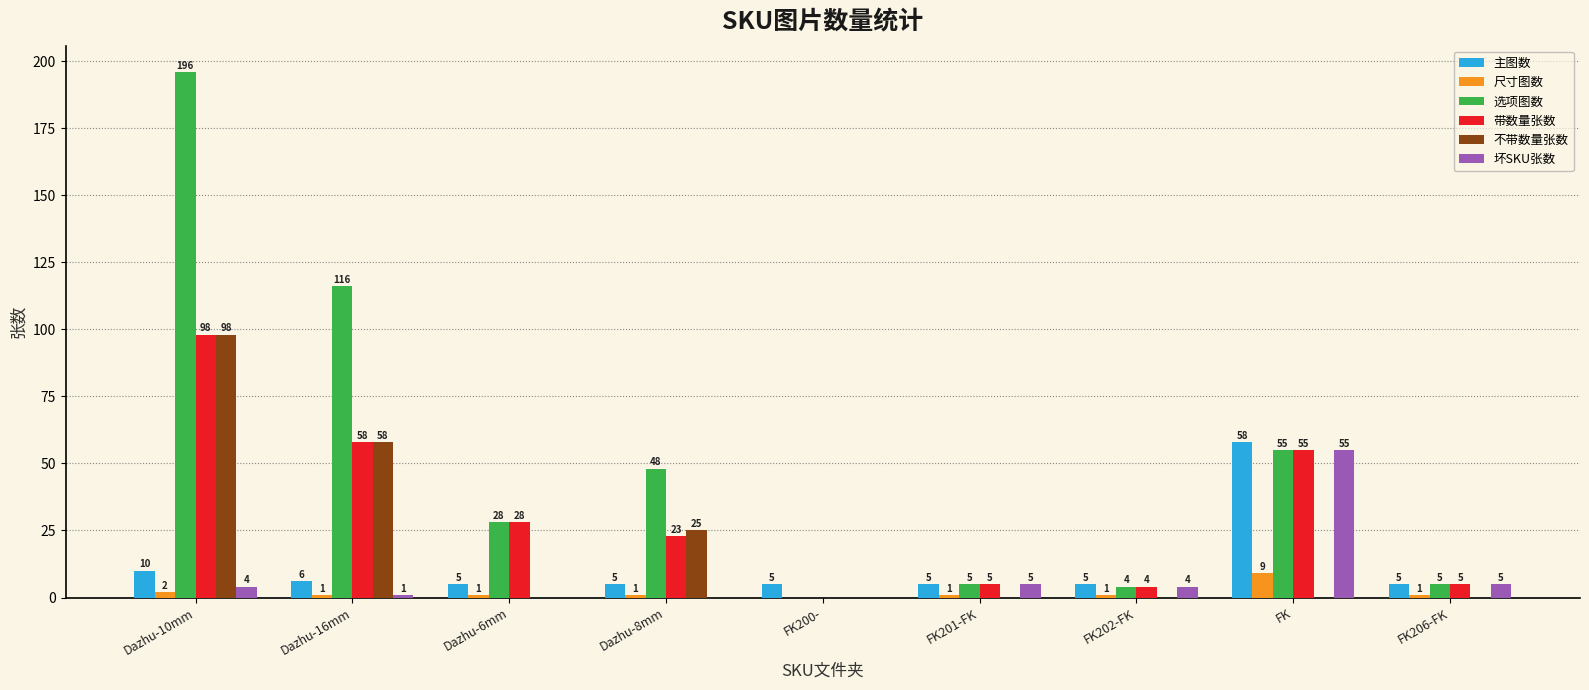

At which label does 尺寸图数 first exceed 1?

Dazhu-10mm